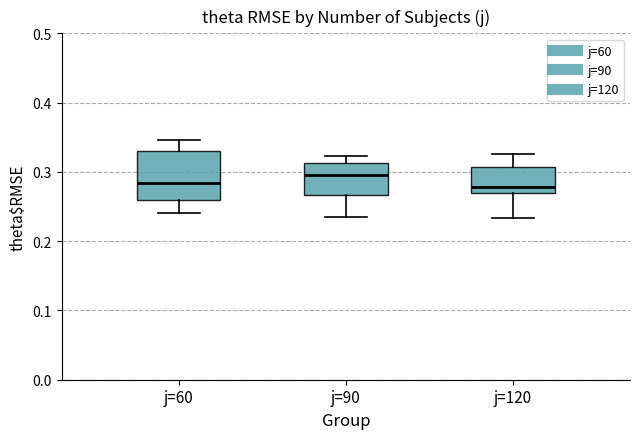

Which box's median line is the highest?

j=90